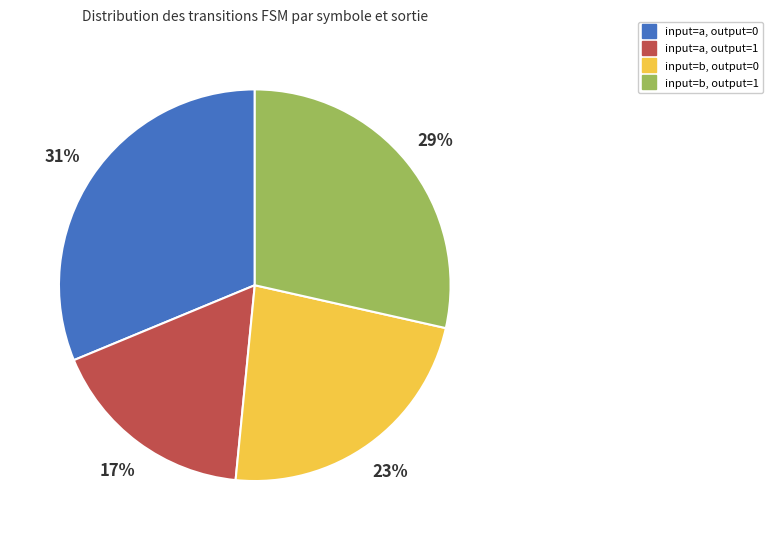

Does any single category account for the majority?

No